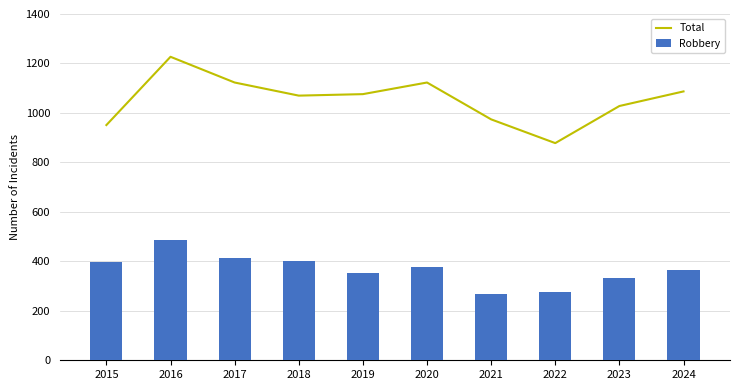

What is the approximate value of Robbery at 2021?

269